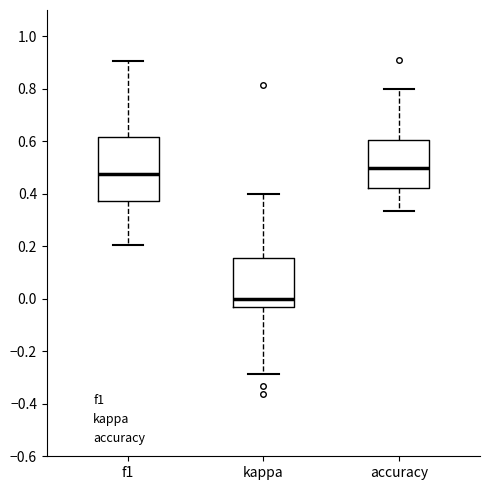

Which box has the lowest median line?

kappa